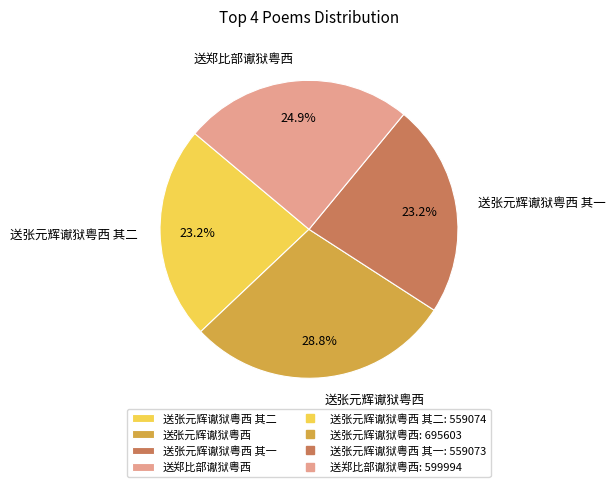

How many slices are in this pie chart?

4